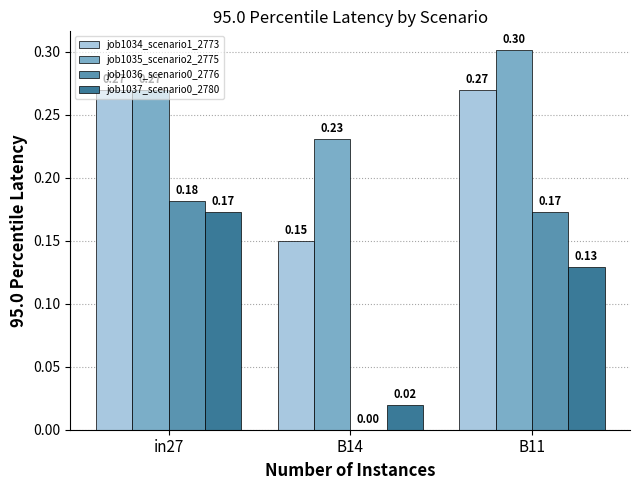

True or false: job1035_scenario2_2775 has a value of 0.3 at in27.

True